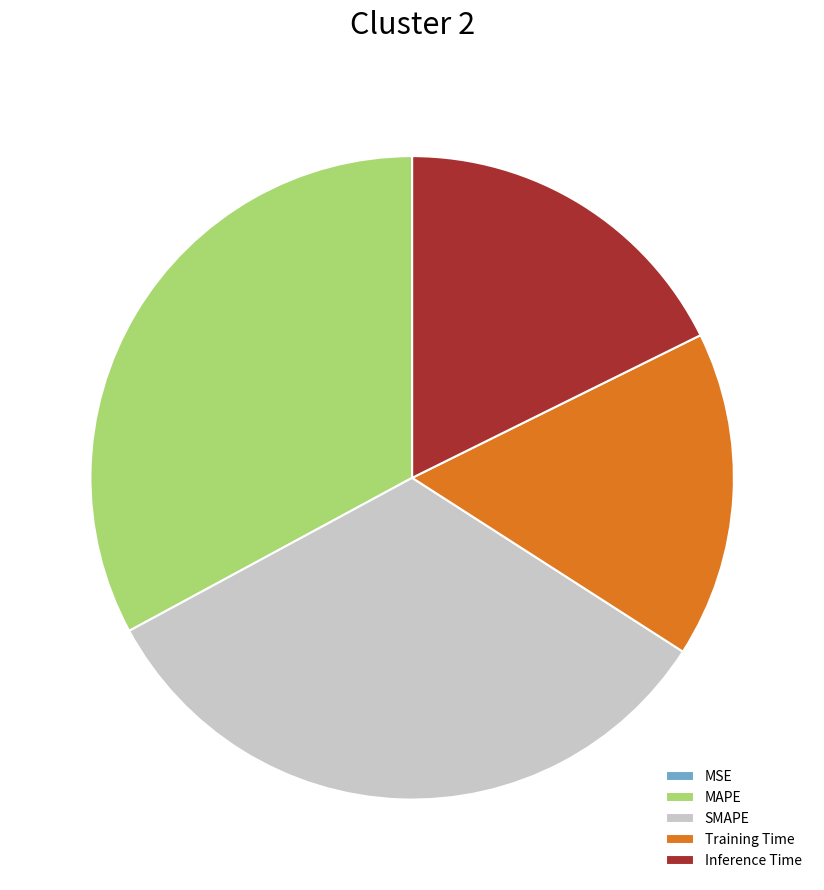

True or false: MAPE accounts for 33% of the total.

True